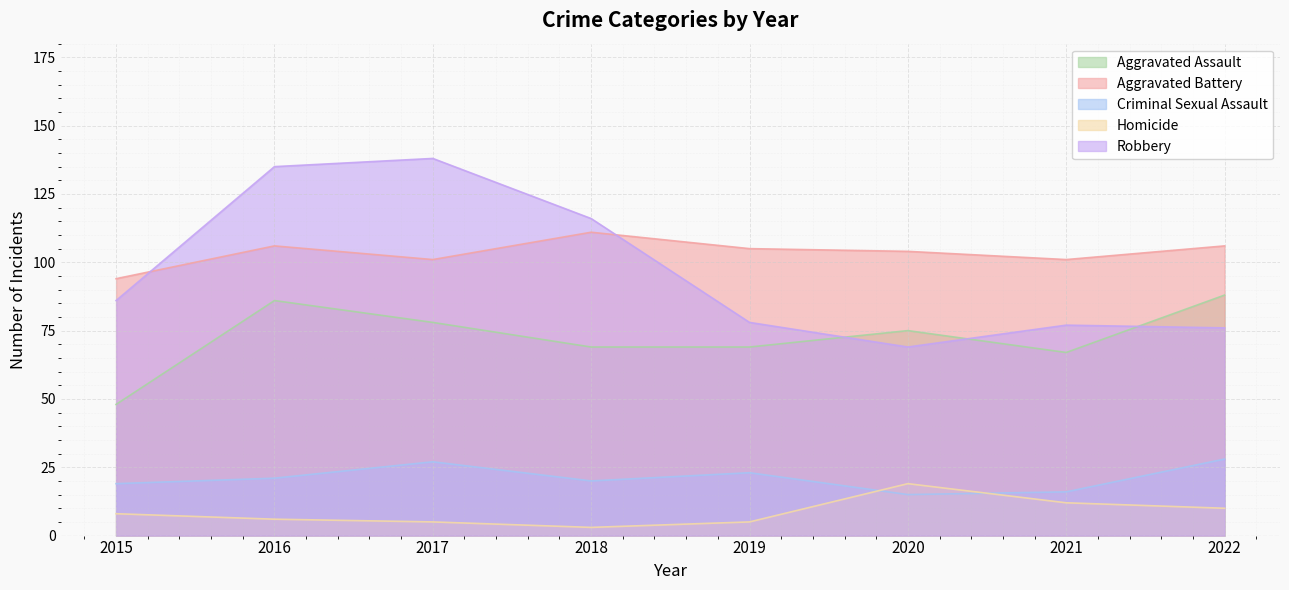

True or false: Aggravated Assault and Aggravated Battery cross at least once.

False